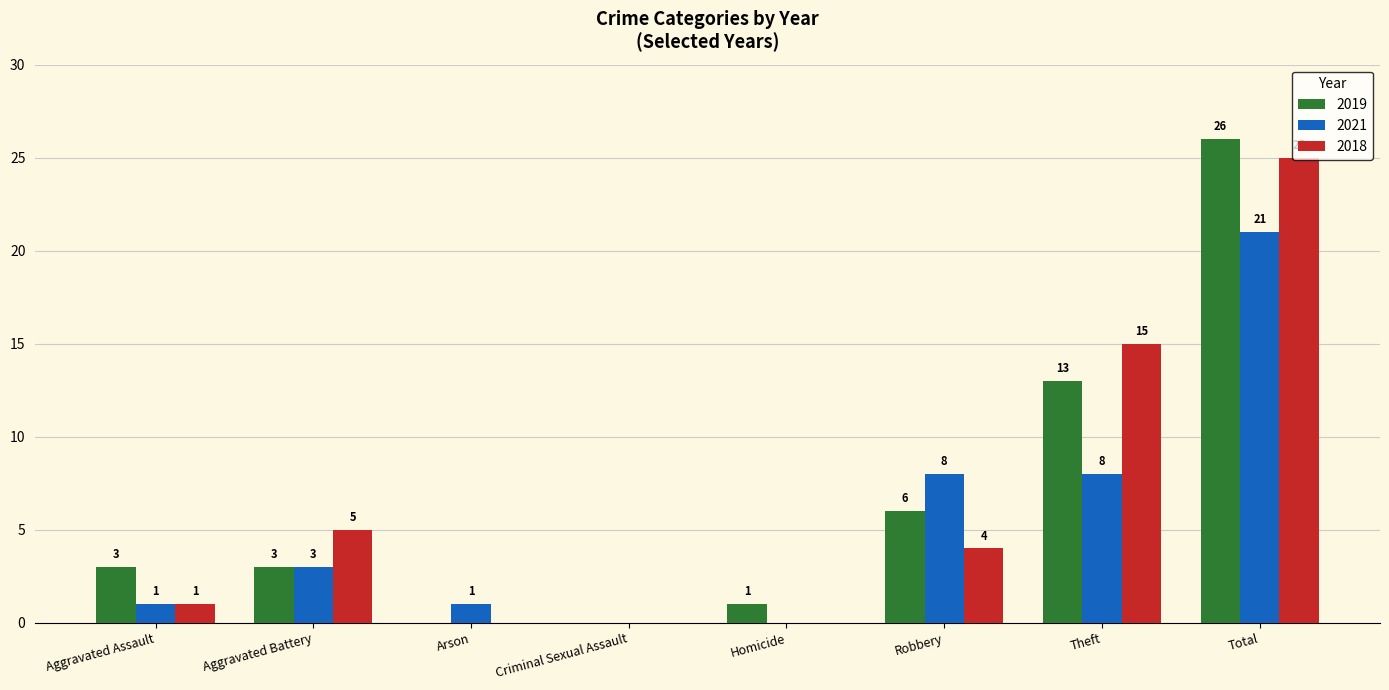

Where is 2018 nearest to the value 12?

Theft